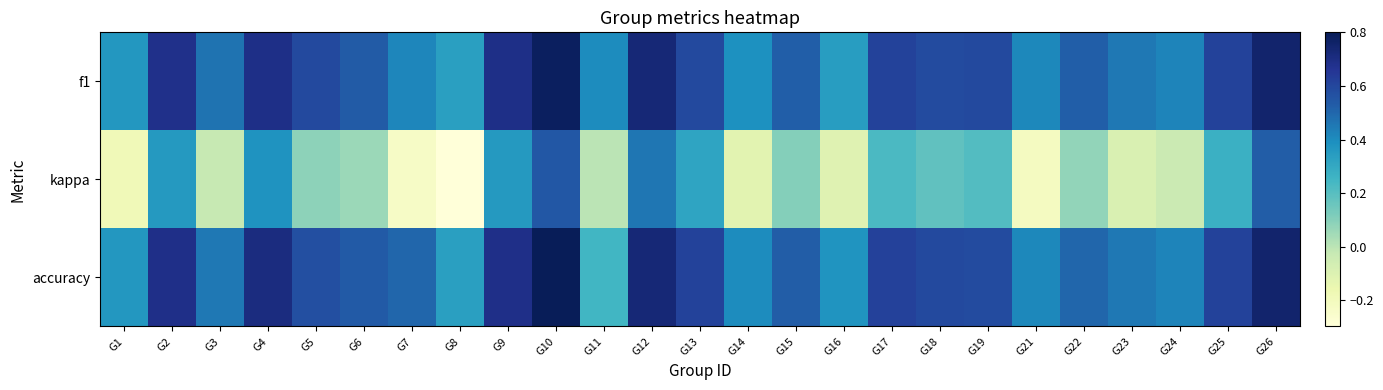

Reading left to right, list all the values displayed in this chart.

f1: G1=0.4	G2=0.7	G3=0.5	G4=0.7	G5=0.6	G6=0.5	G7=0.4	G8=0.3	G9=0.7	G10=0.8	G11=0.4	G12=0.7	G13=0.6	G14=0.4	G15=0.5	G16=0.3	G17=0.6	G18=0.6	G19=0.6	G21=0.4	G22=0.5	G23=0.5	G24=0.4	G25=0.6	G26=0.8
kappa: G1=-0.2	G2=0.4	G3=-0.0	G4=0.4	G5=0.1	G6=0.1	G7=-0.2	G8=-0.3	G9=0.4	G10=0.5	G11=0.0	G12=0.5	G13=0.3	G14=-0.1	G15=0.1	G16=-0.1	G17=0.2	G18=0.2	G19=0.2	G21=-0.2	G22=0.1	G23=-0.1	G24=-0.0	G25=0.3	G26=0.5
accuracy: G1=0.4	G2=0.7	G3=0.5	G4=0.7	G5=0.6	G6=0.5	G7=0.5	G8=0.3	G9=0.7	G10=0.8	G11=0.2	G12=0.7	G13=0.6	G14=0.4	G15=0.5	G16=0.4	G17=0.6	G18=0.6	G19=0.6	G21=0.4	G22=0.5	G23=0.5	G24=0.4	G25=0.6	G26=0.8